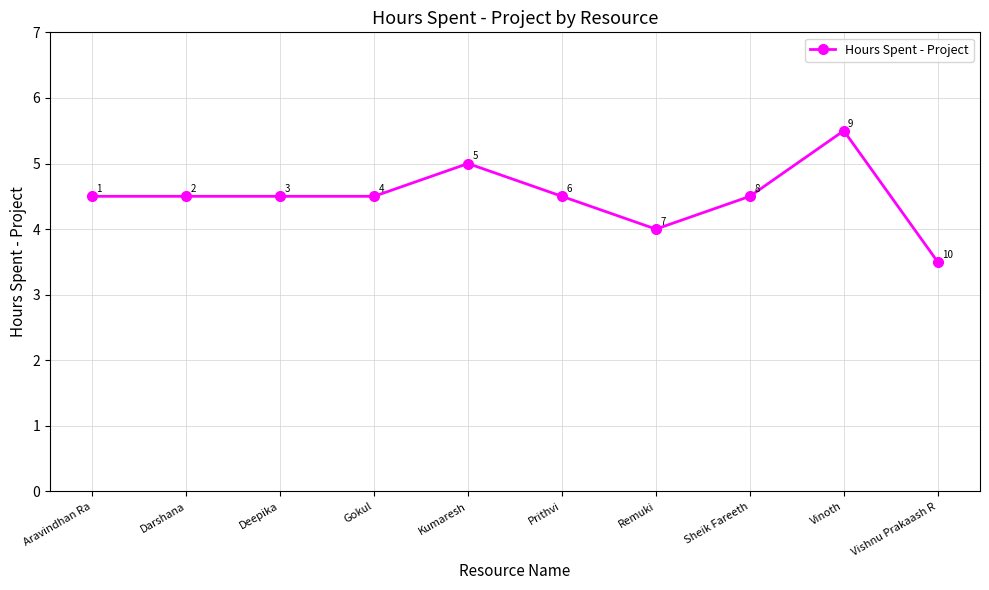

What is the change in value from Kumaresh to Remuki?

-1.0